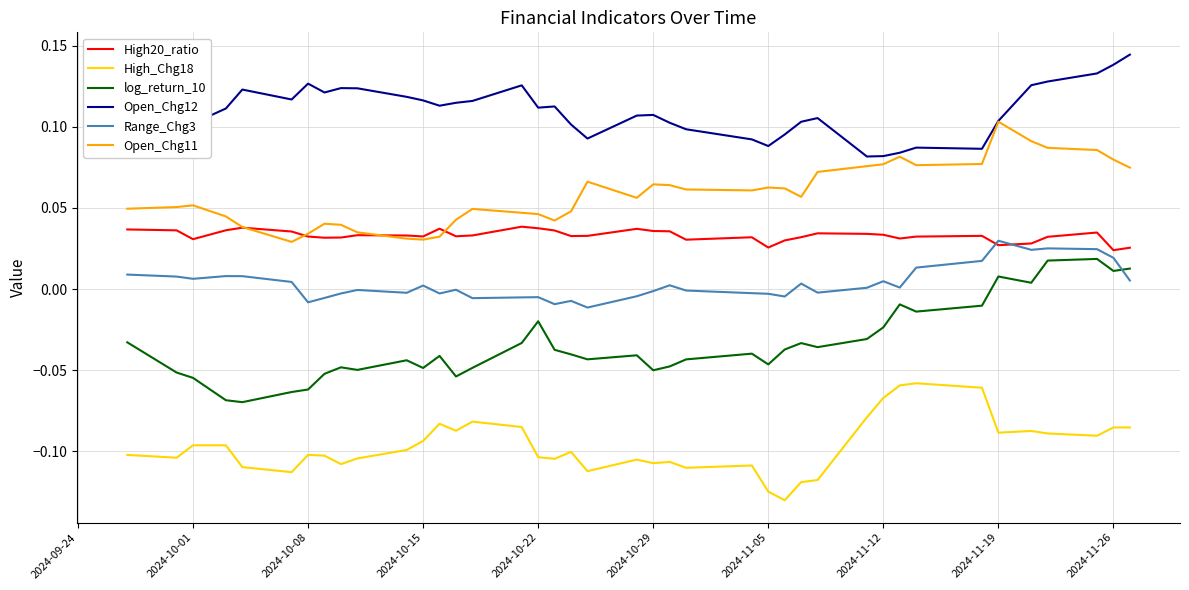

Which series has the largest total across all categories?

Open_Chg12